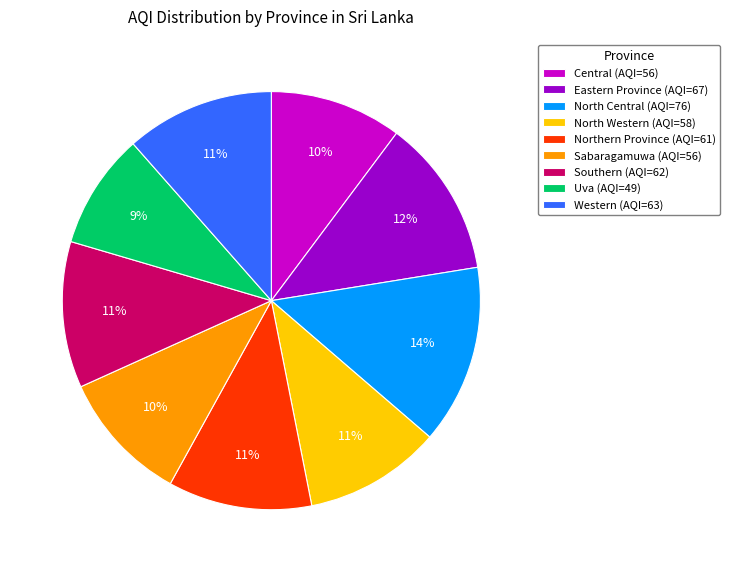

Approximately how many times larger is the value at Western (AQI=63) compared to Northern Province (AQI=61)?

1.0